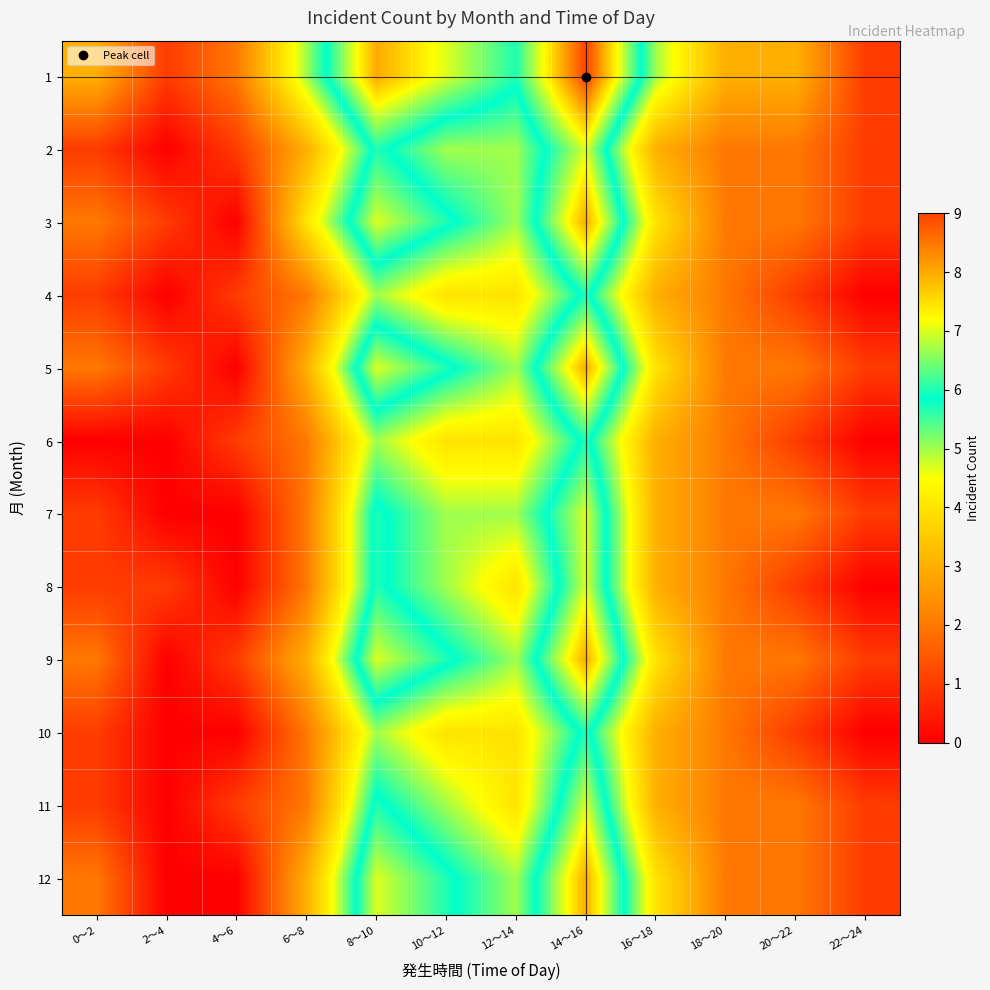

Rank the series at 8～10 from lowest to highest value.

4, 6, 10, 2, 7, 8, 11, 3, 5, 9, 12, 1